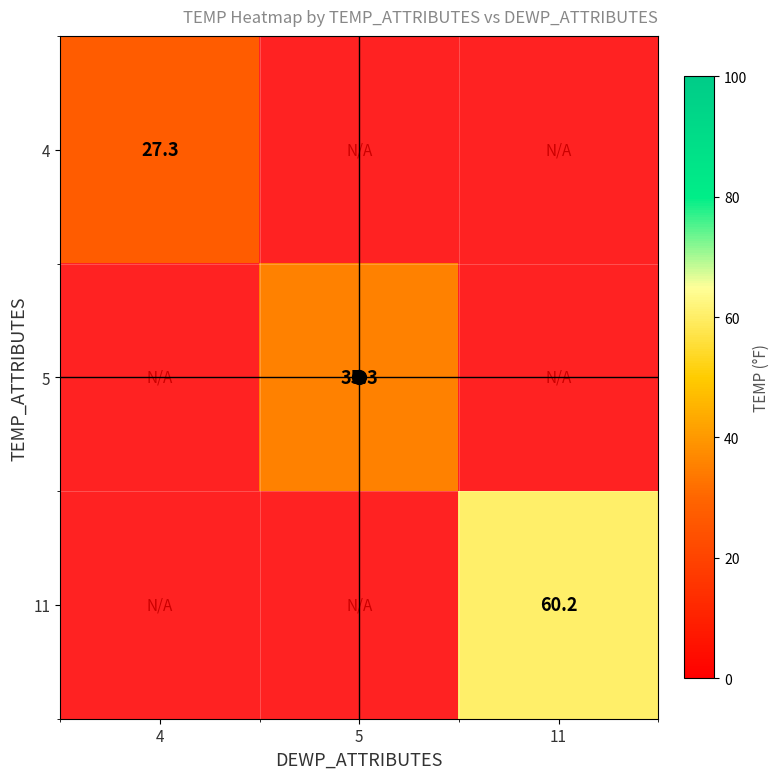

List the series in order of their overall mean, lowest first.

4, 5, 11